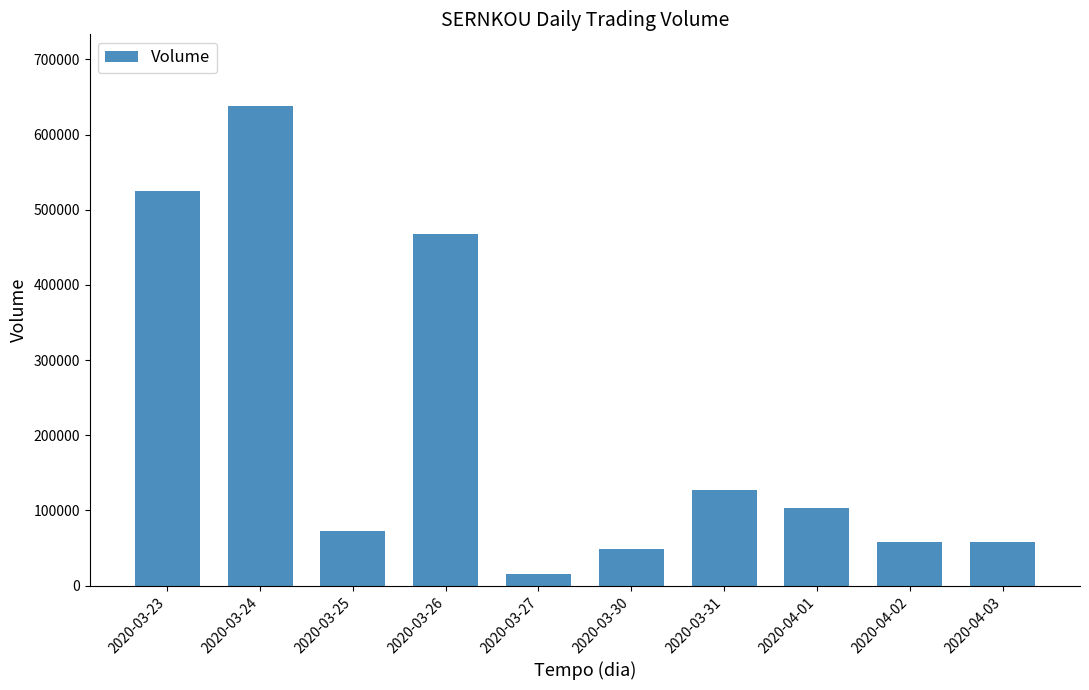

How many data points are less than 103300?

5